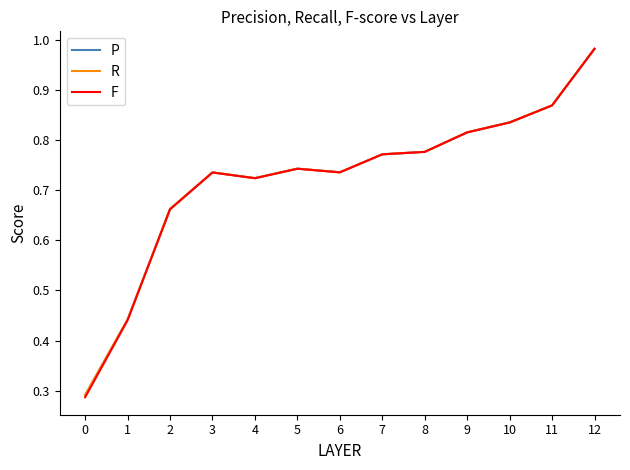

What are all the series names shown in the legend?

P, R, F